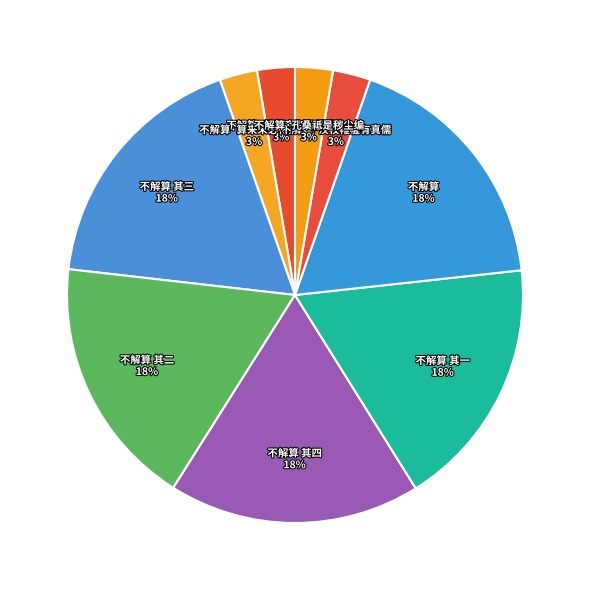

Does 不解算·孔桑祗是秽尘编 account for over 50% of the chart?

No